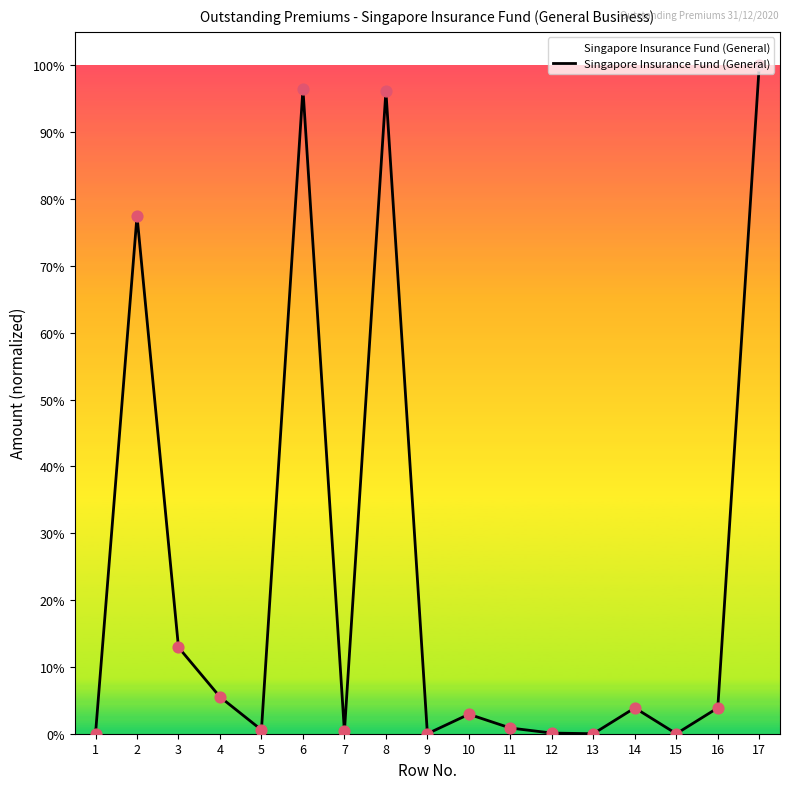

What is the change in value from 7 to 13?

-80724